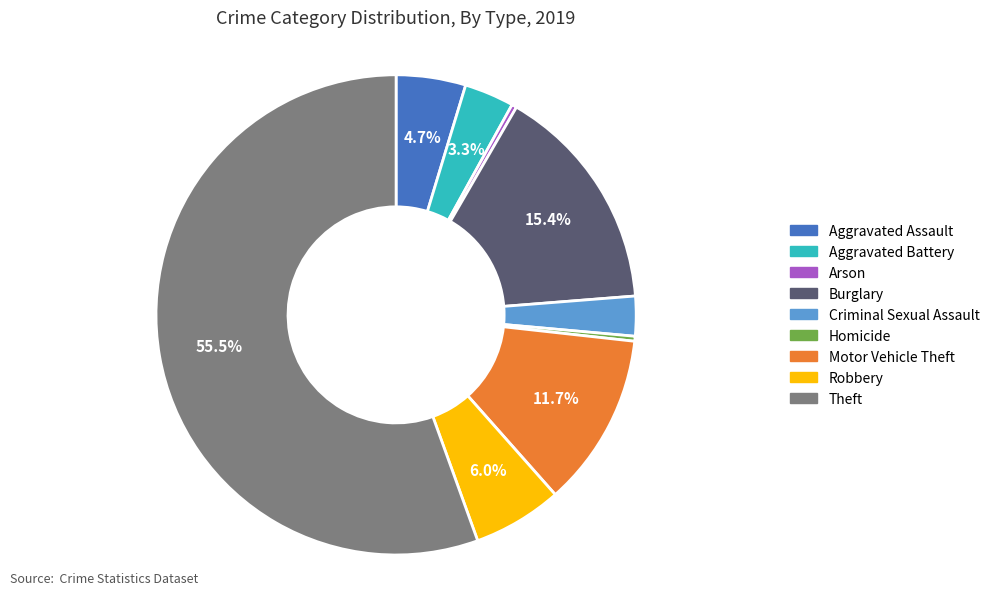

Between Theft and Arson, which is larger?

Theft